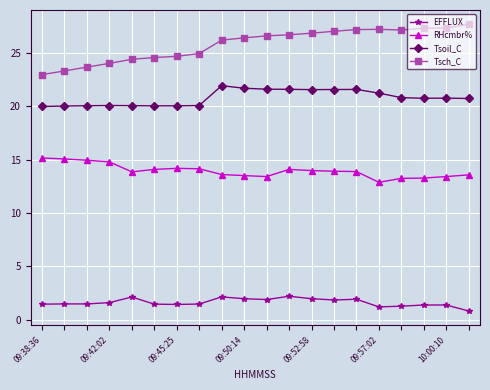

What is the minimum value for RHcmbr%?

12.9